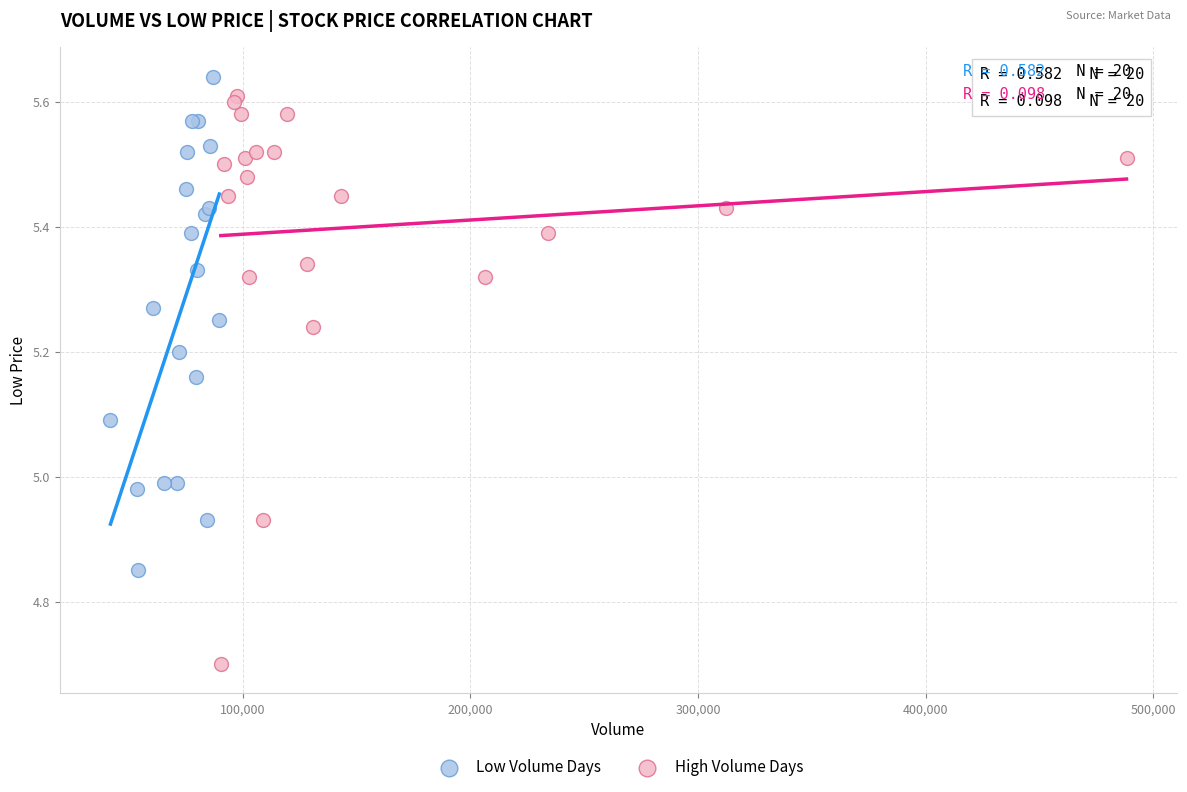

Which series has the largest Y range (max minus min)?

High Volume Days